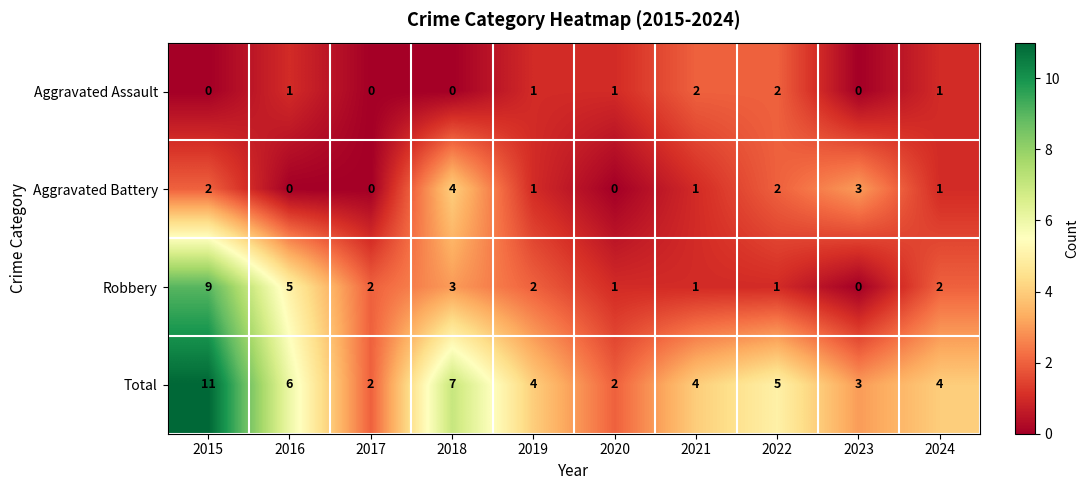

The value of Robbery at 2016 is 1. True or false?

False